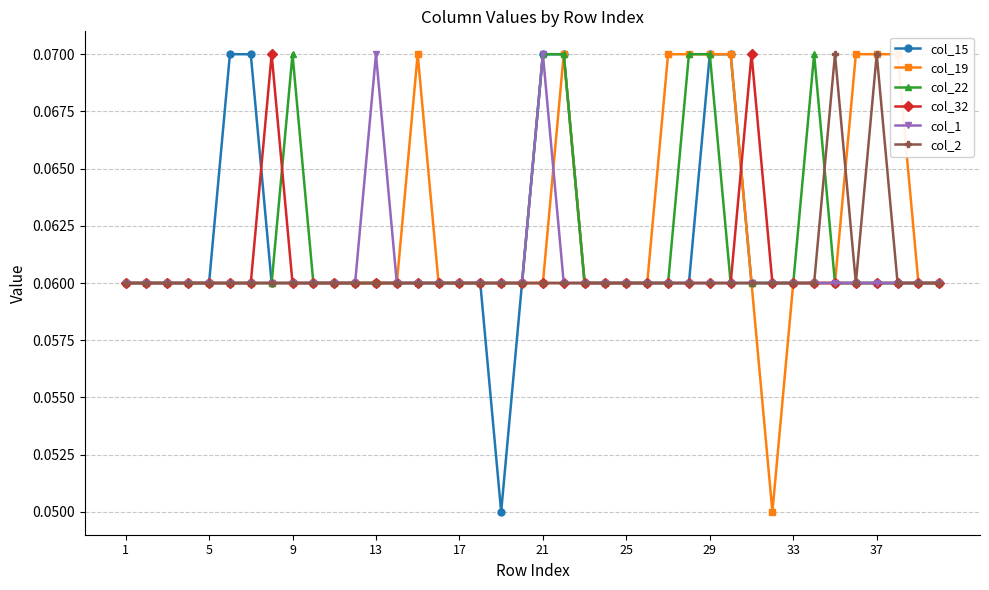

Reading left to right, transcribe all the data shown in this chart.

col_15: 0.1	0.1	0.1	0.1	0.1	0.1	0.1	0.1	0.1	0.1	0.1	0.1	0.1	0.1	0.1	0.1	0.1	0.1	0.1	0.1	0.1	0.1	0.1	0.1	0.1	0.1	0.1	0.1	0.1	0.1	0.1	0.1	0.1	0.1	0.1	0.1	0.1	0.1	0.1	0.1
col_19: 0.1	0.1	0.1	0.1	0.1	0.1	0.1	0.1	0.1	0.1	0.1	0.1	0.1	0.1	0.1	0.1	0.1	0.1	0.1	0.1	0.1	0.1	0.1	0.1	0.1	0.1	0.1	0.1	0.1	0.1	0.1	0.1	0.1	0.1	0.1	0.1	0.1	0.1	0.1	0.1
col_22: 0.1	0.1	0.1	0.1	0.1	0.1	0.1	0.1	0.1	0.1	0.1	0.1	0.1	0.1	0.1	0.1	0.1	0.1	0.1	0.1	0.1	0.1	0.1	0.1	0.1	0.1	0.1	0.1	0.1	0.1	0.1	0.1	0.1	0.1	0.1	0.1	0.1	0.1	0.1	0.1
col_32: 0.1	0.1	0.1	0.1	0.1	0.1	0.1	0.1	0.1	0.1	0.1	0.1	0.1	0.1	0.1	0.1	0.1	0.1	0.1	0.1	0.1	0.1	0.1	0.1	0.1	0.1	0.1	0.1	0.1	0.1	0.1	0.1	0.1	0.1	0.1	0.1	0.1	0.1	0.1	0.1
col_1: 0.1	0.1	0.1	0.1	0.1	0.1	0.1	0.1	0.1	0.1	0.1	0.1	0.1	0.1	0.1	0.1	0.1	0.1	0.1	0.1	0.1	0.1	0.1	0.1	0.1	0.1	0.1	0.1	0.1	0.1	0.1	0.1	0.1	0.1	0.1	0.1	0.1	0.1	0.1	0.1
col_2: 0.1	0.1	0.1	0.1	0.1	0.1	0.1	0.1	0.1	0.1	0.1	0.1	0.1	0.1	0.1	0.1	0.1	0.1	0.1	0.1	0.1	0.1	0.1	0.1	0.1	0.1	0.1	0.1	0.1	0.1	0.1	0.1	0.1	0.1	0.1	0.1	0.1	0.1	0.1	0.1